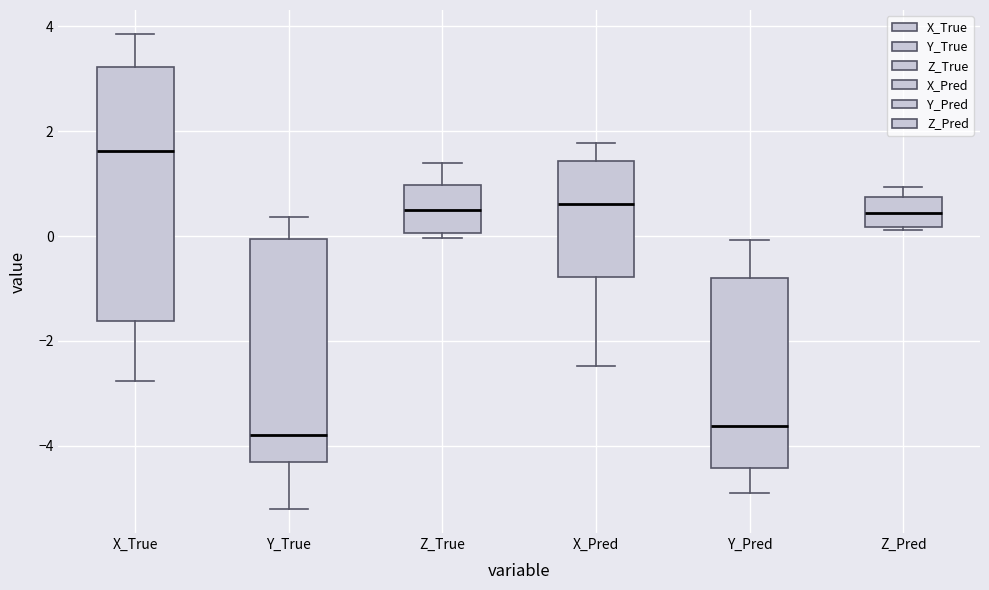

Comparing the boxes themselves (not the whiskers), which one is the tallest?

X_True